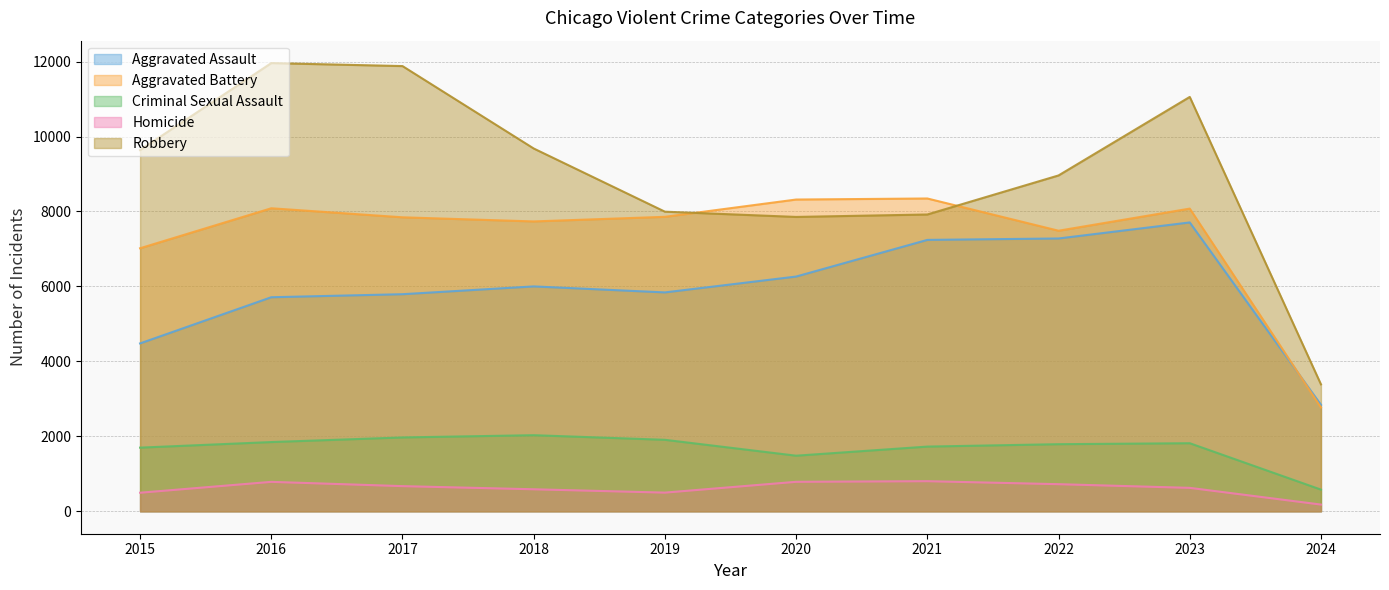

What is the value of the Aggravated Battery point at the 8th from the left?

7487